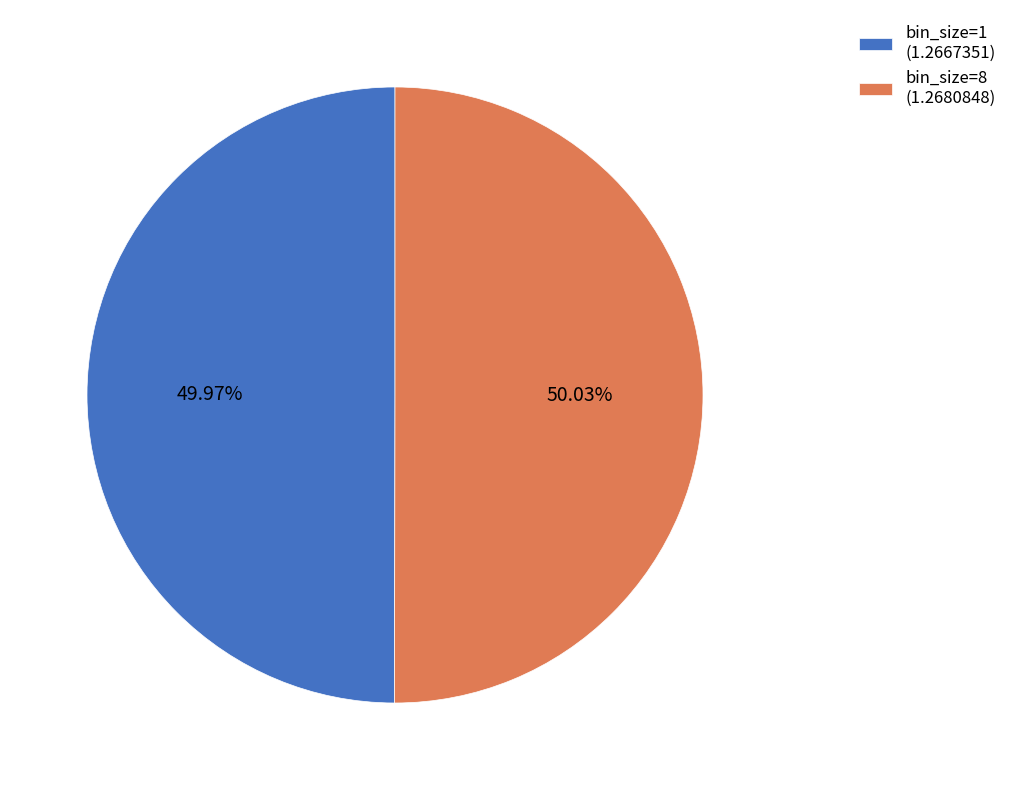

Approximately how many times larger is the value at bin_size=8 (1.2680848) compared to bin_size=1 (1.2667351)?

1.0